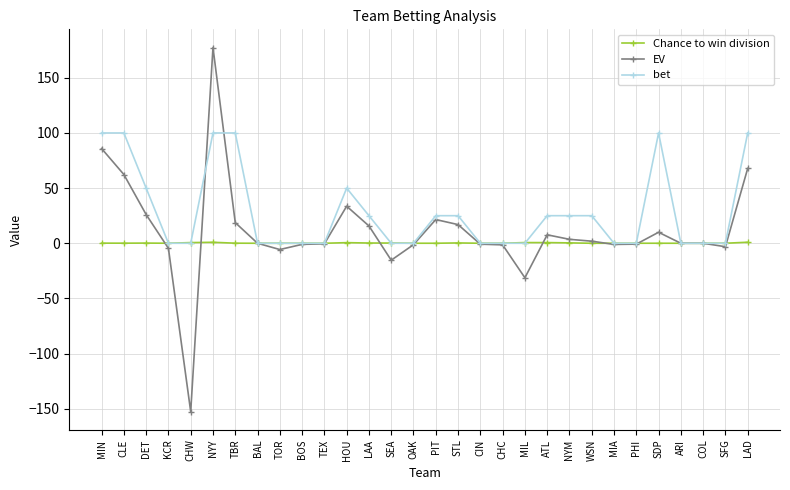

At LAD, list the series in order from largest to smallest.

bet, EV, Chance to win division